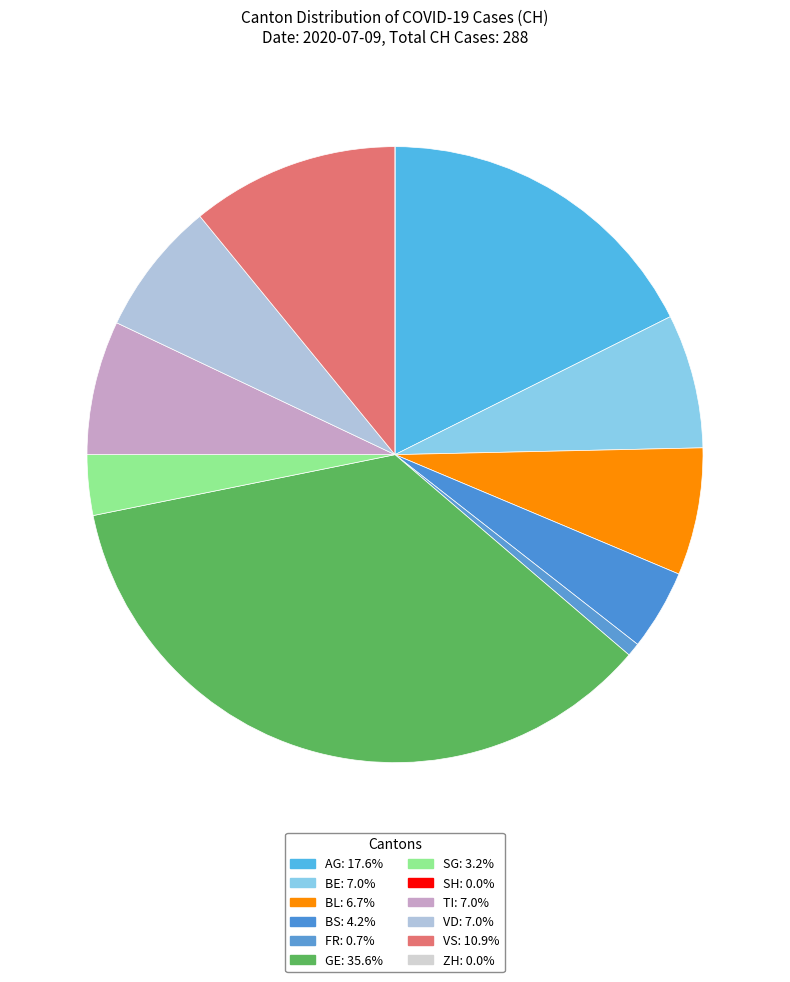

How many slices are in this pie chart?

12